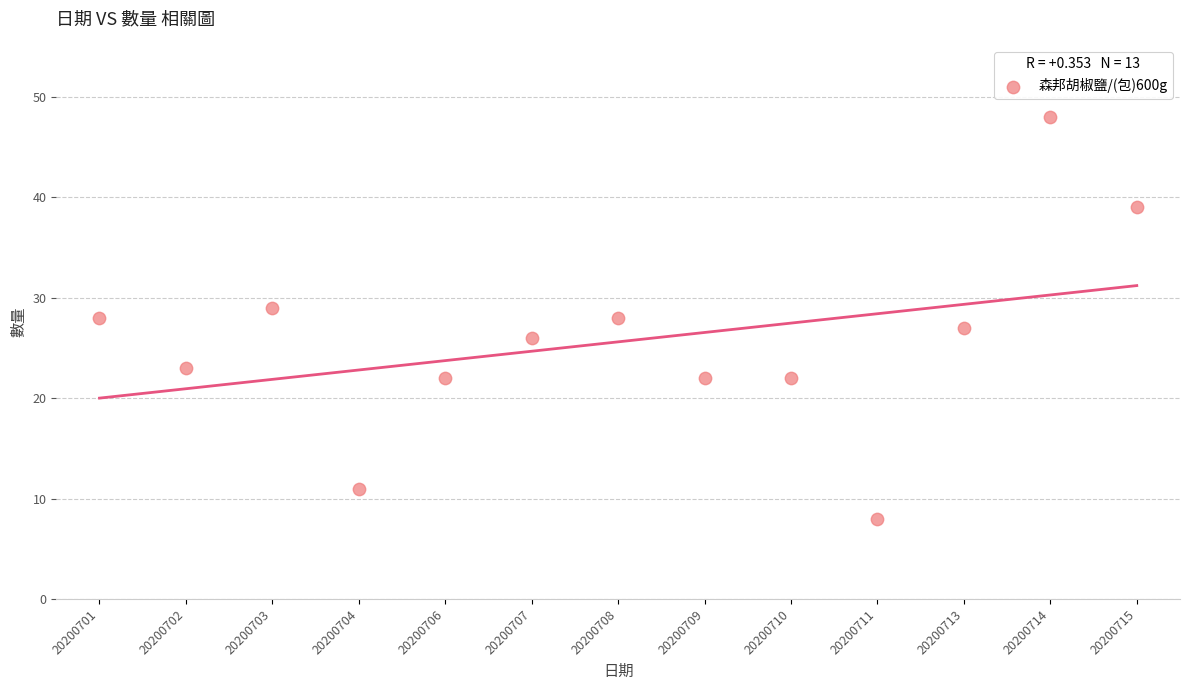

What is the range of Y values (max minus min)?

40